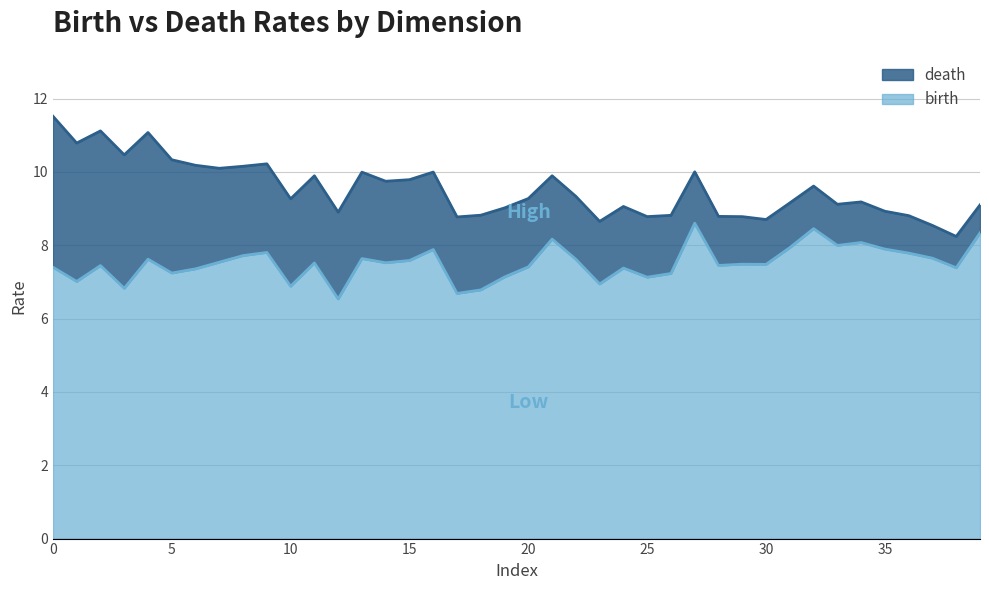

True or false: death and birth intersect in this chart.

False